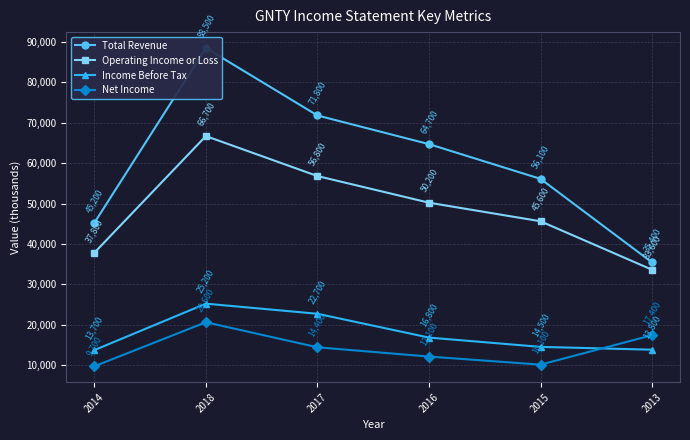

Reading left to right, extract all data points from this chart.

Total Revenue: 2014=45200	2018=88500	2017=71800	2016=64700	2015=56100	2013=35400
Operating Income or Loss: 2014=37800	2018=66700	2017=56800	2016=50200	2015=45600	2013=33600
Income Before Tax: 2014=13700	2018=25200	2017=22700	2016=16800	2015=14500	2013=13800
Net Income: 2014=9700	2018=20600	2017=14400	2016=12100	2015=10100	2013=17400